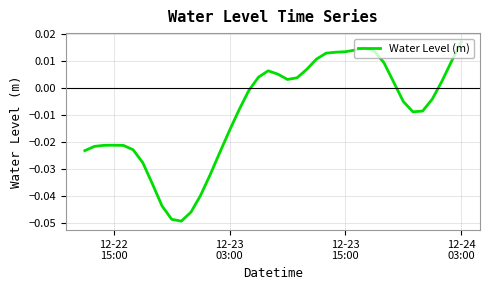

How many values are below zero?

22